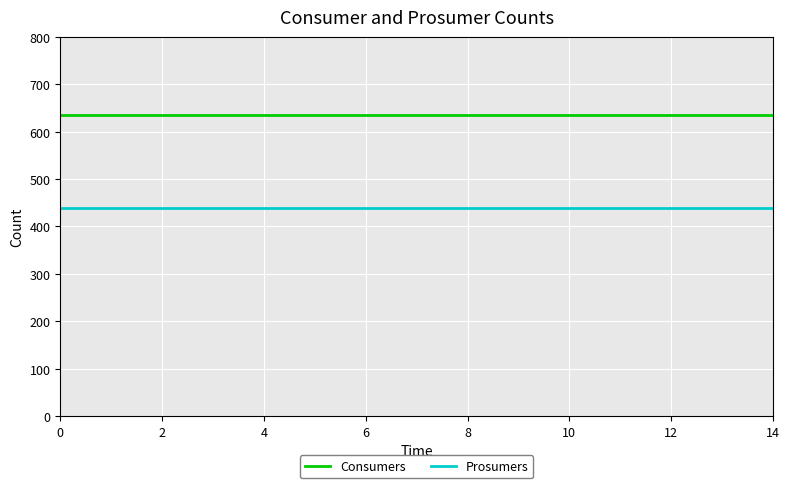

Which series has the largest total across all categories?

Consumers